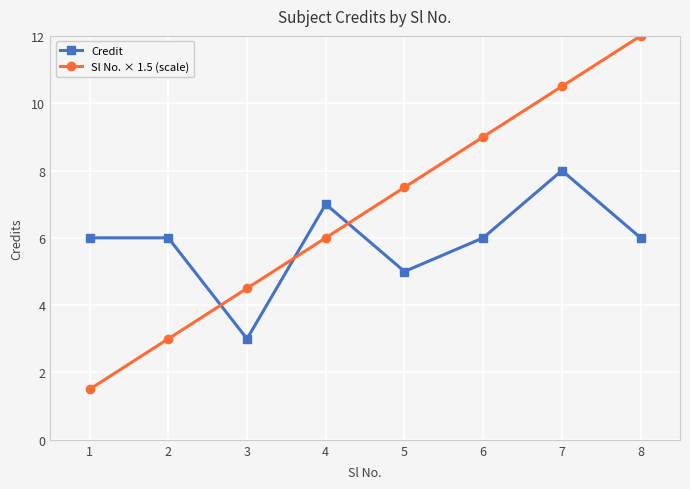

What is the difference between the maximum and minimum values in the Credit series?

5.0